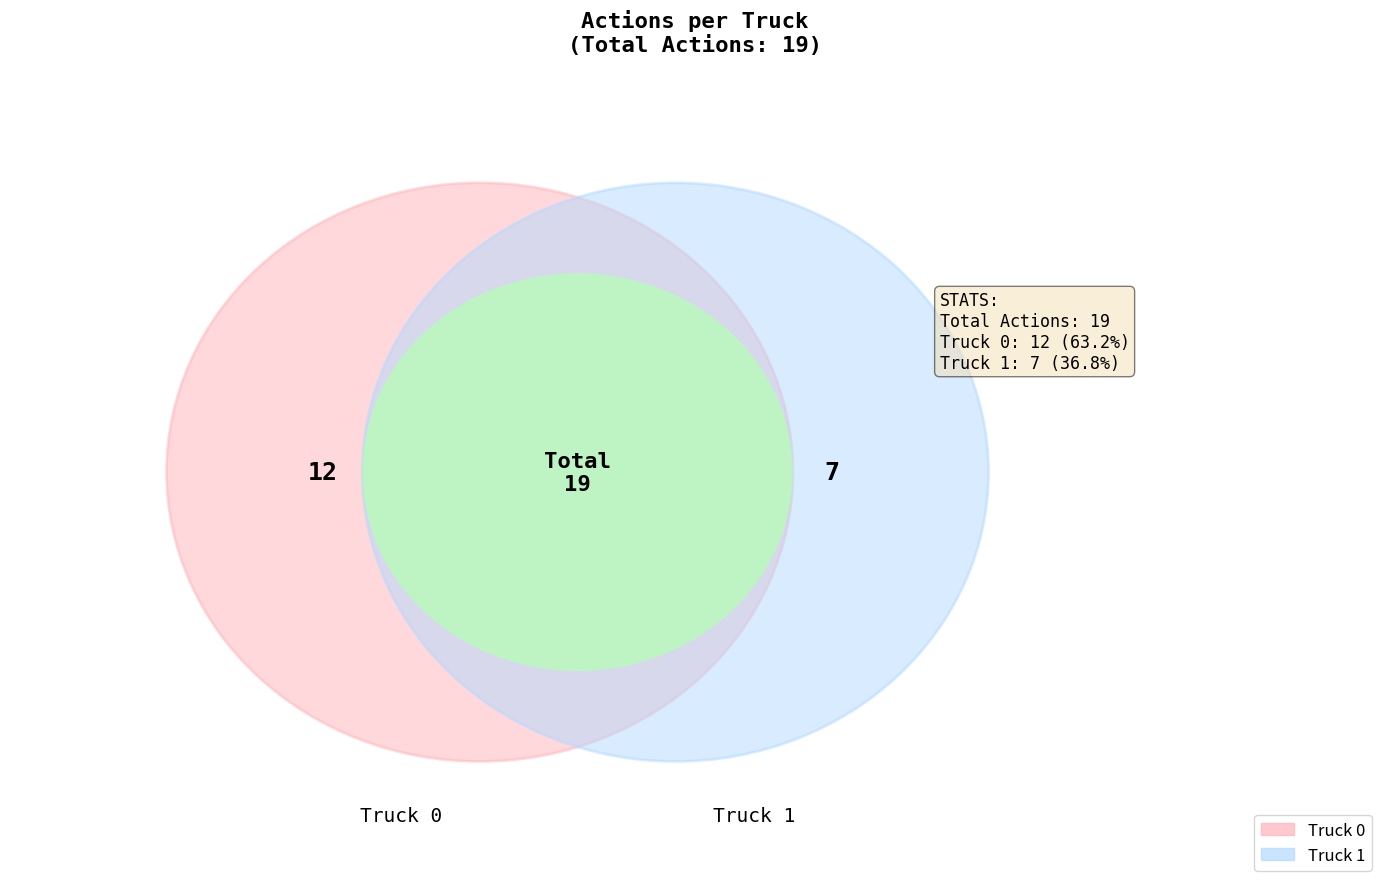

What portion of the pie excludes Truck 1?

63.2%